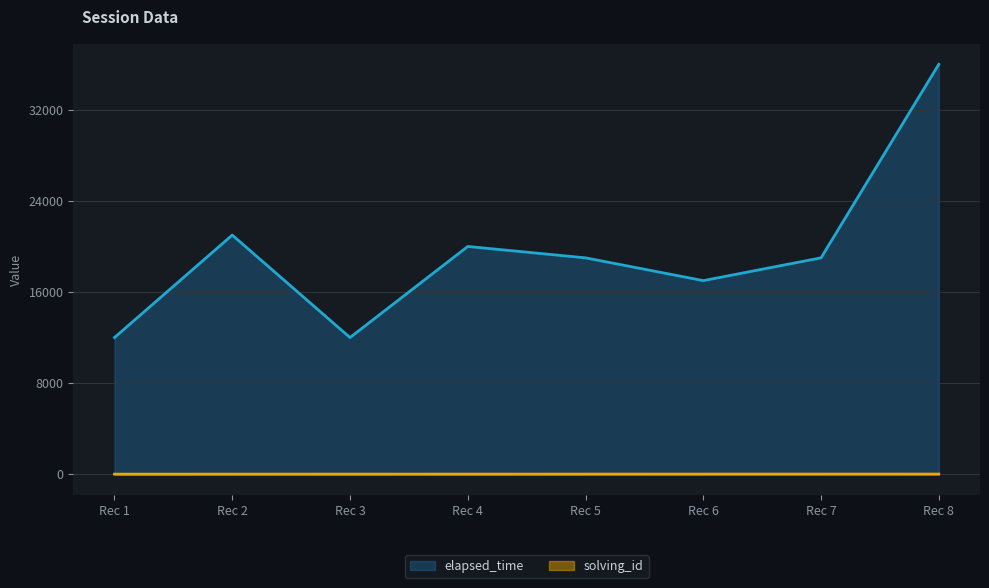

Does the chart display data point markers on the line(s)?

No